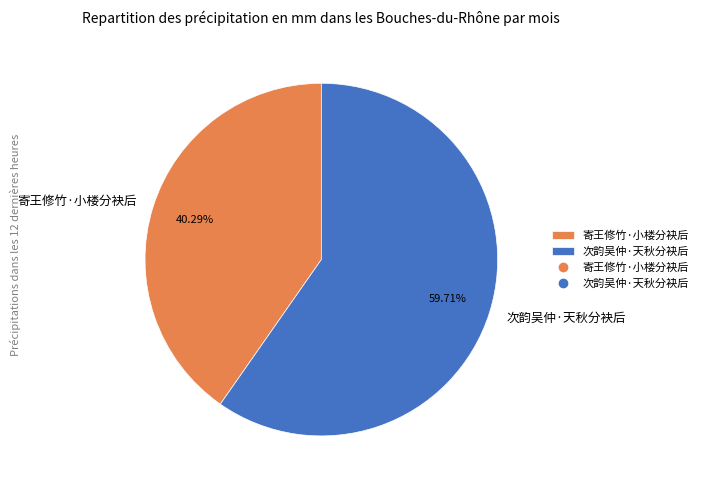

Does 次韵吴仲·天秋分袂后 account for over 50% of the chart?

Yes